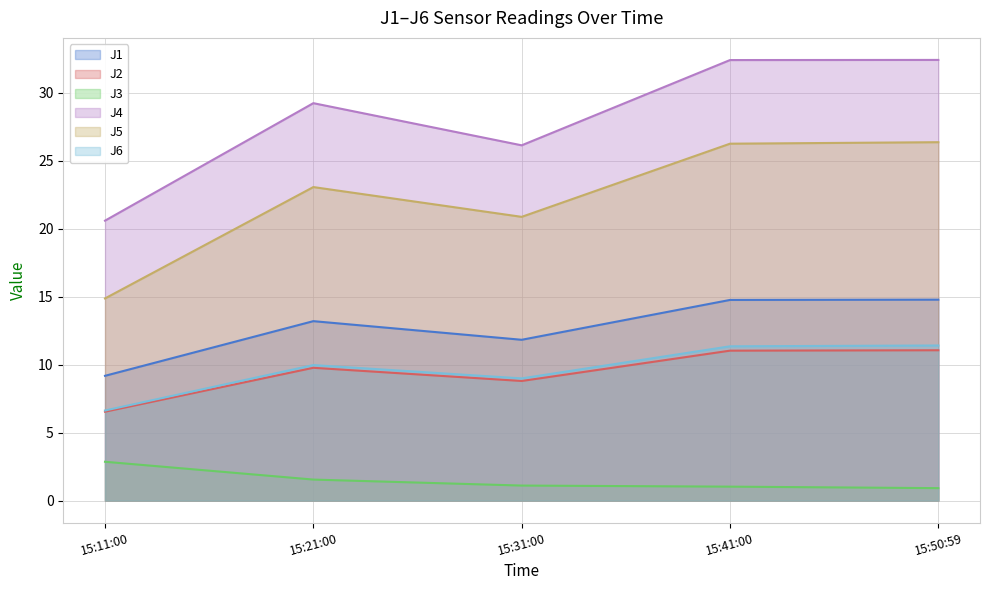

At which category does J5 reach its first local valley?

15:31:00